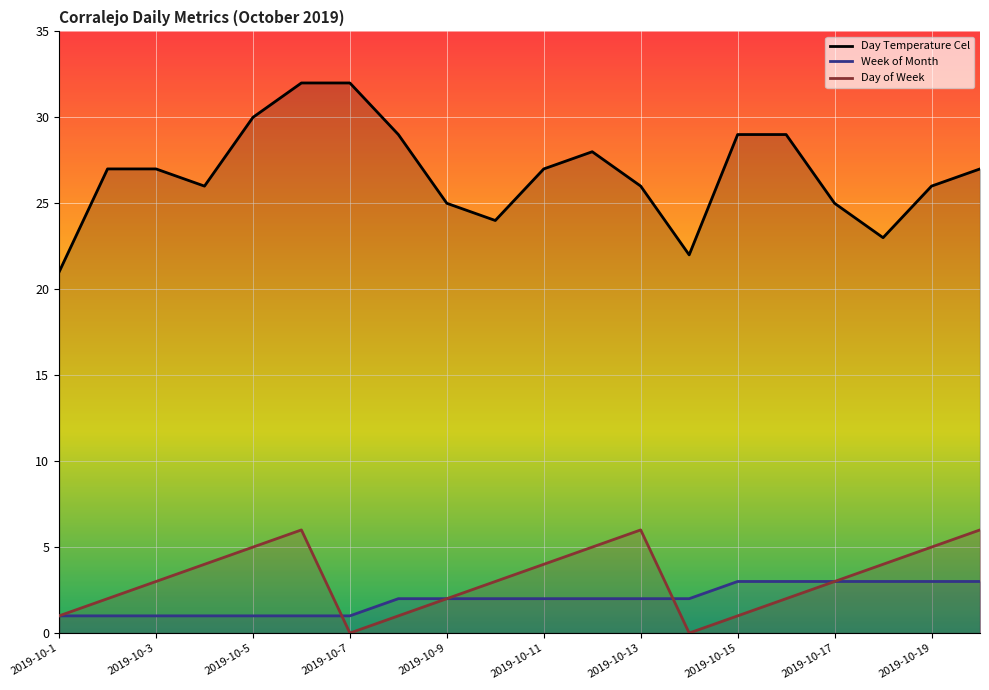

Which series has the largest total across all categories?

Day Temperature Cel